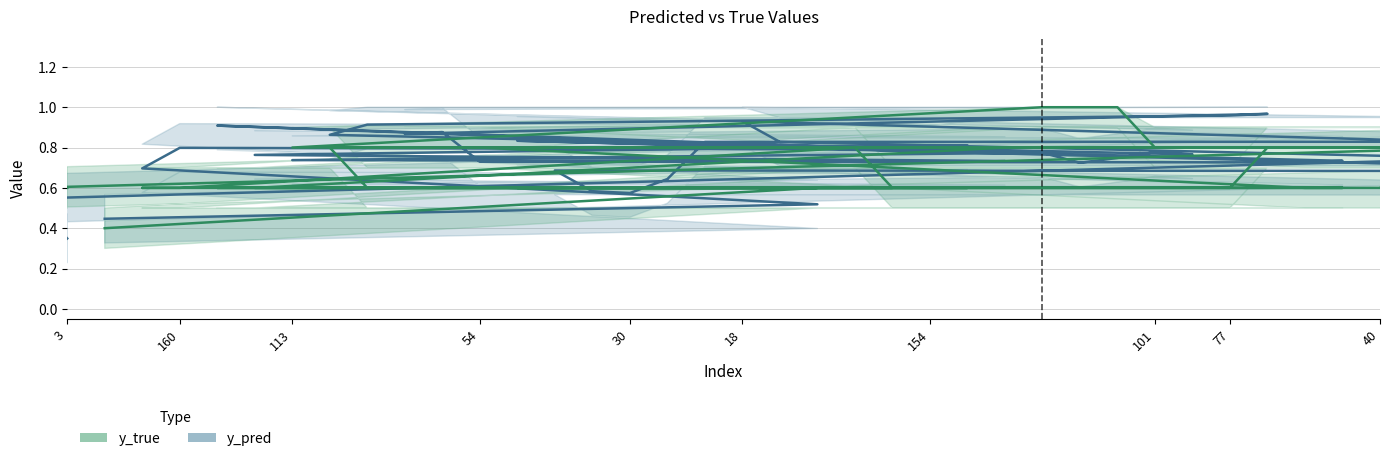

Does the chart display data point markers on the line(s)?

No